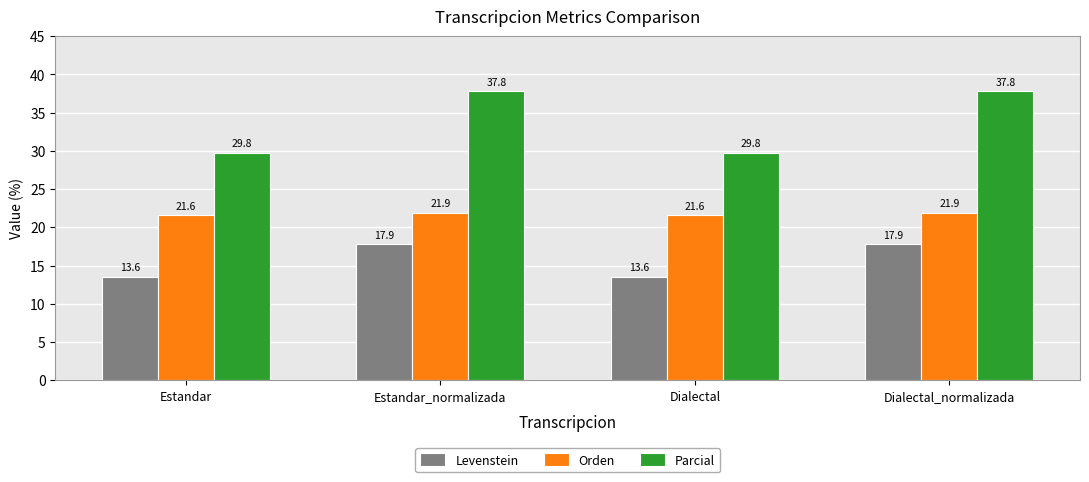

What is the greatest value displayed?

37.8